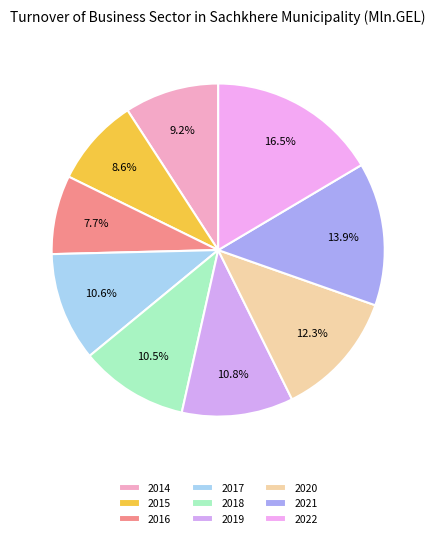

To the nearest percent, what percentage of the pie is 2022?

16%